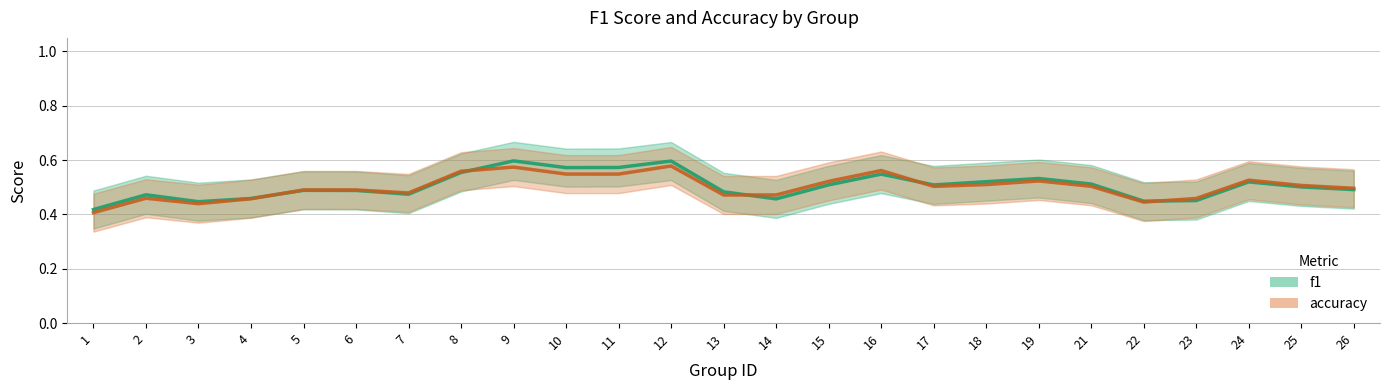

Which series changed the most between 4 and 15?

accuracy